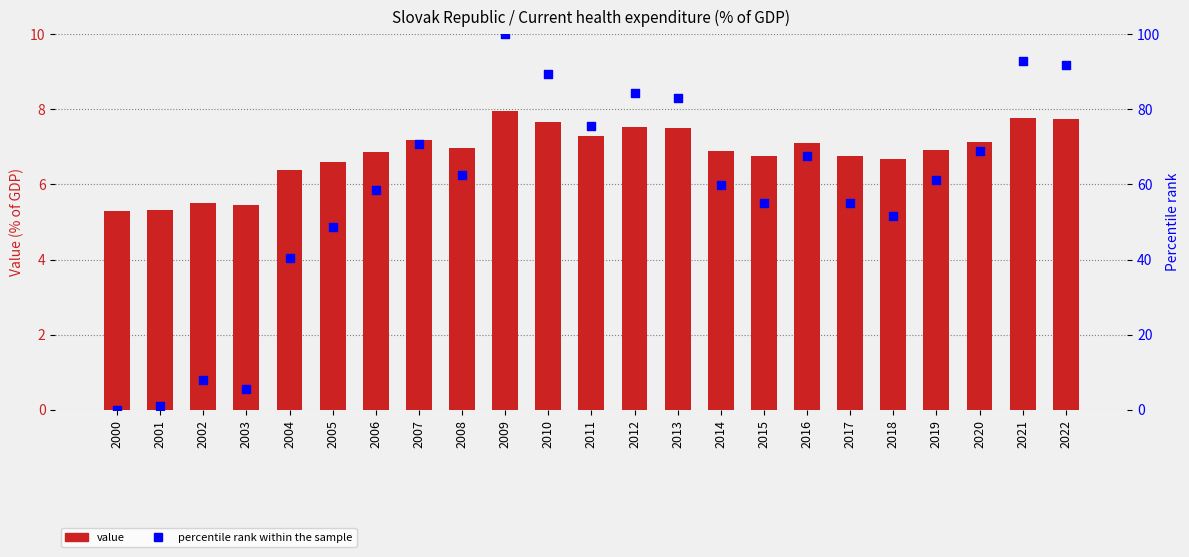

Which series has the largest Y range (max minus min)?

percentile rank within the sample